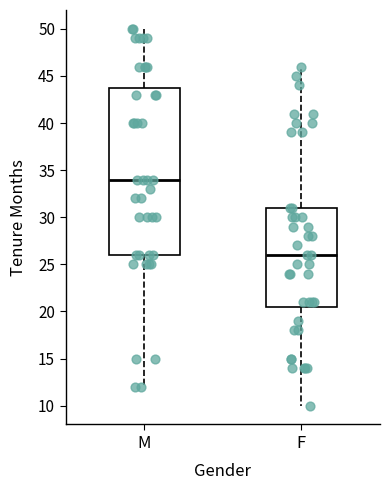

Where is the upper edge of the box for M on the y-axis? The values are not printed on the chart, so give them approximately, as read against the axis.

44.0